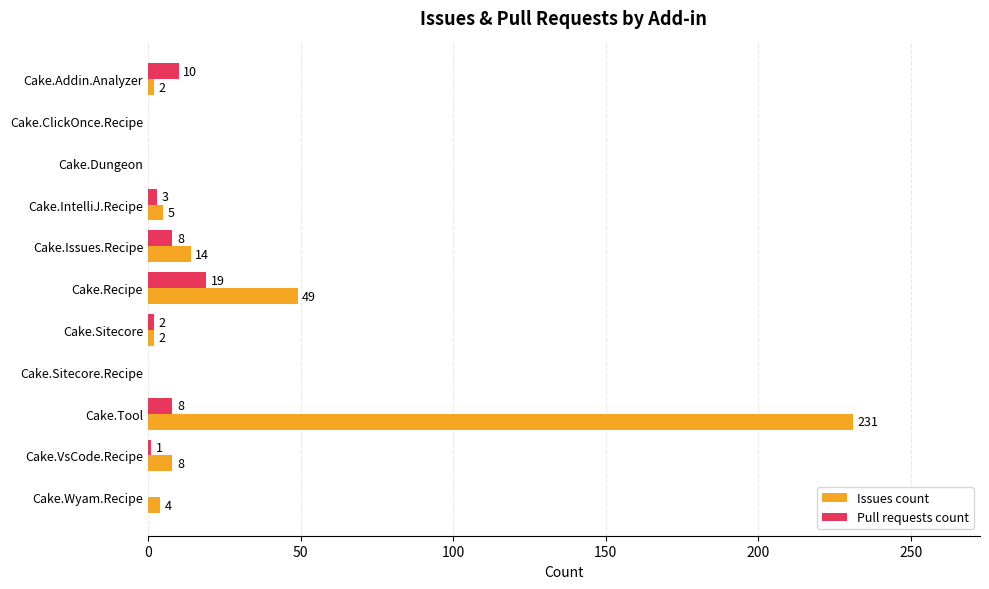

What value does the Pull requests count series have at Cake.IntelliJ.Recipe, to the nearest 5?

5